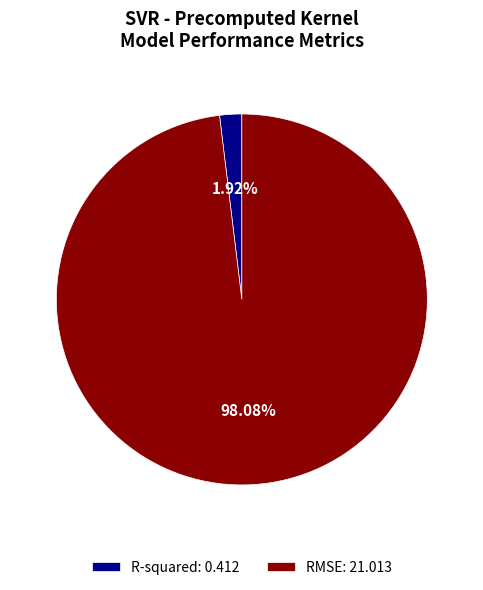

True or false: R-squared accounts for 12% of the total.

False